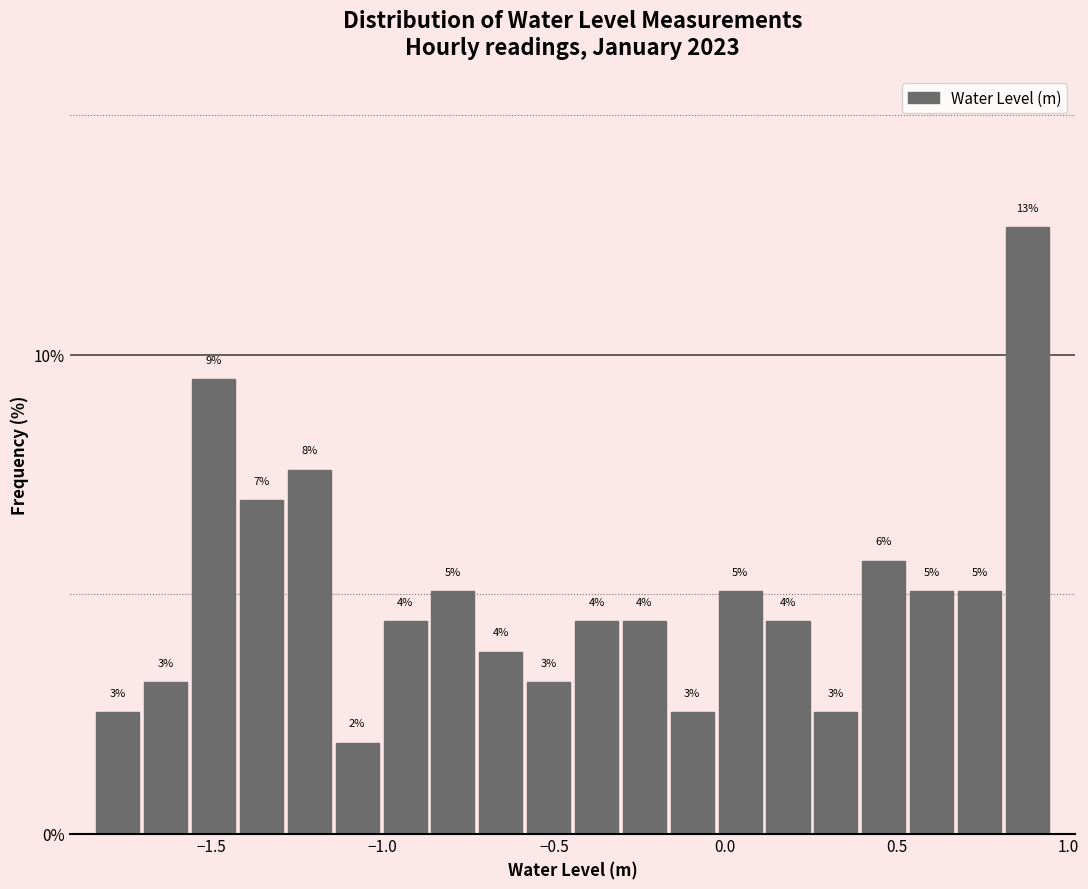

Around what value on the x-axis is the tallest bar? Give the approximate position of its centre, as read against the axis.

0.90